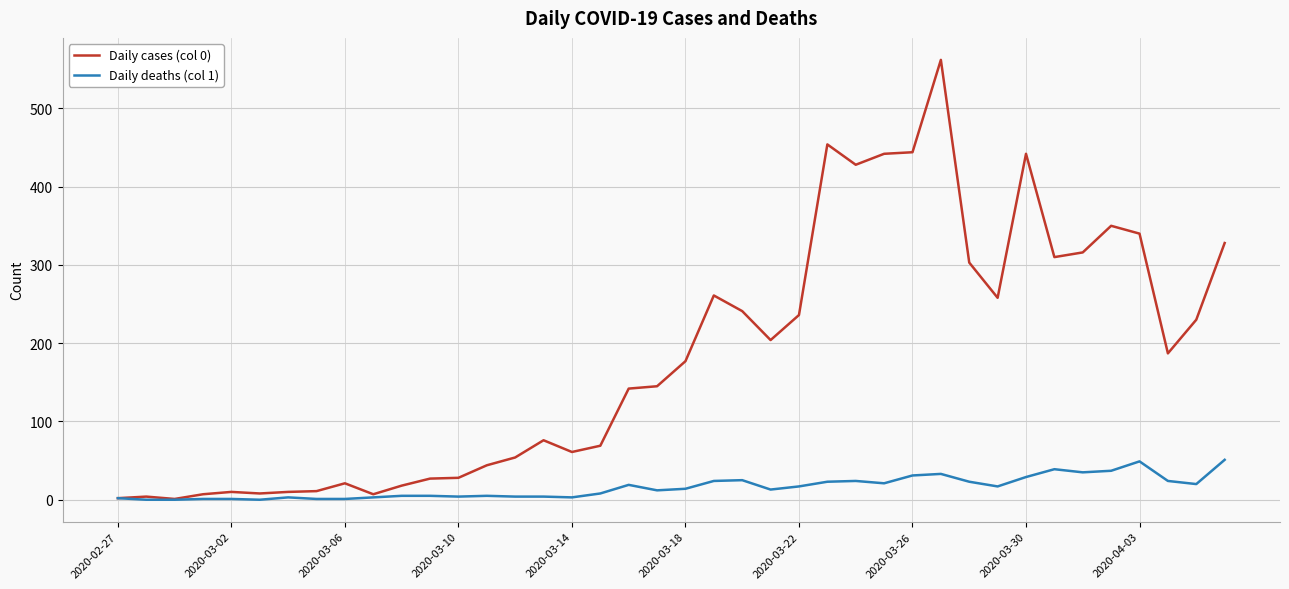

What is the maximum value shown in the chart?

562